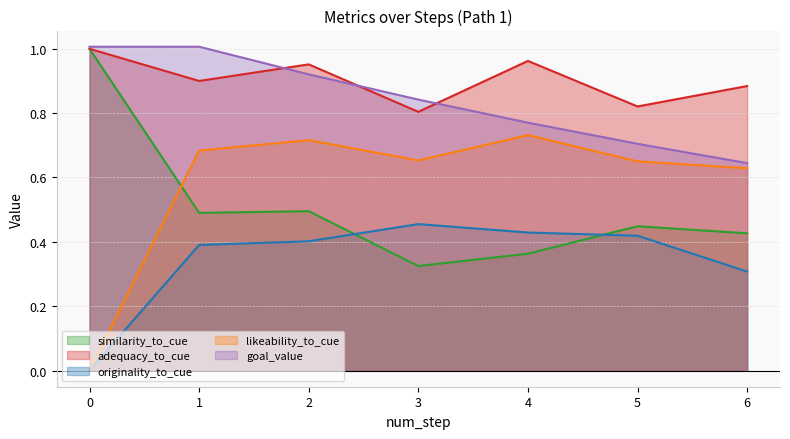

What is the difference between the maximum and minimum values in the likeability_to_cue series?

0.7